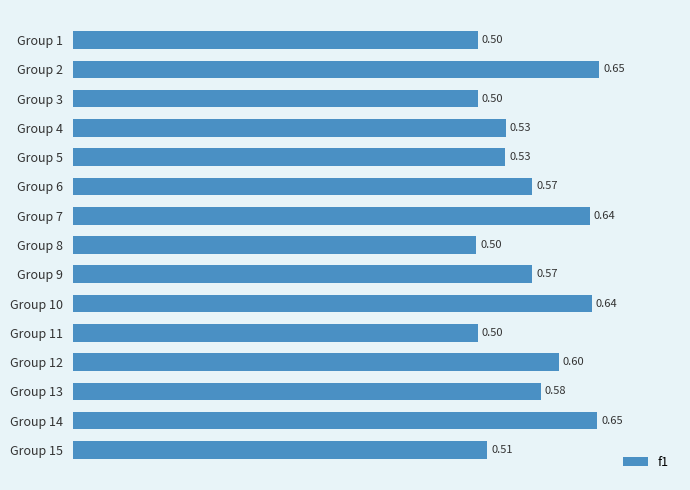

Between Group 9 and Group 14, which is larger?

Group 14